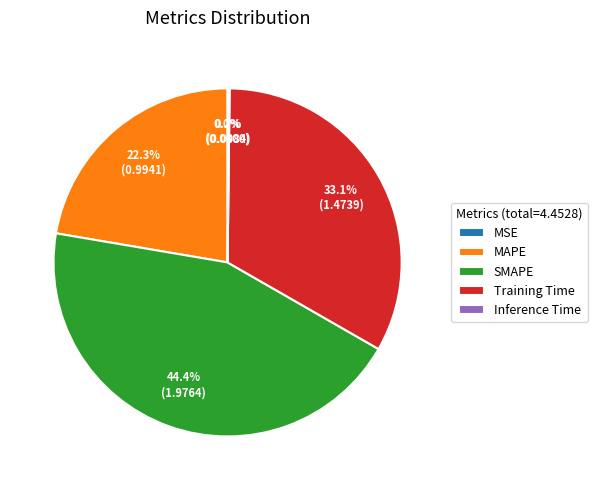

Is there any slice that represents more than half of the pie?

No